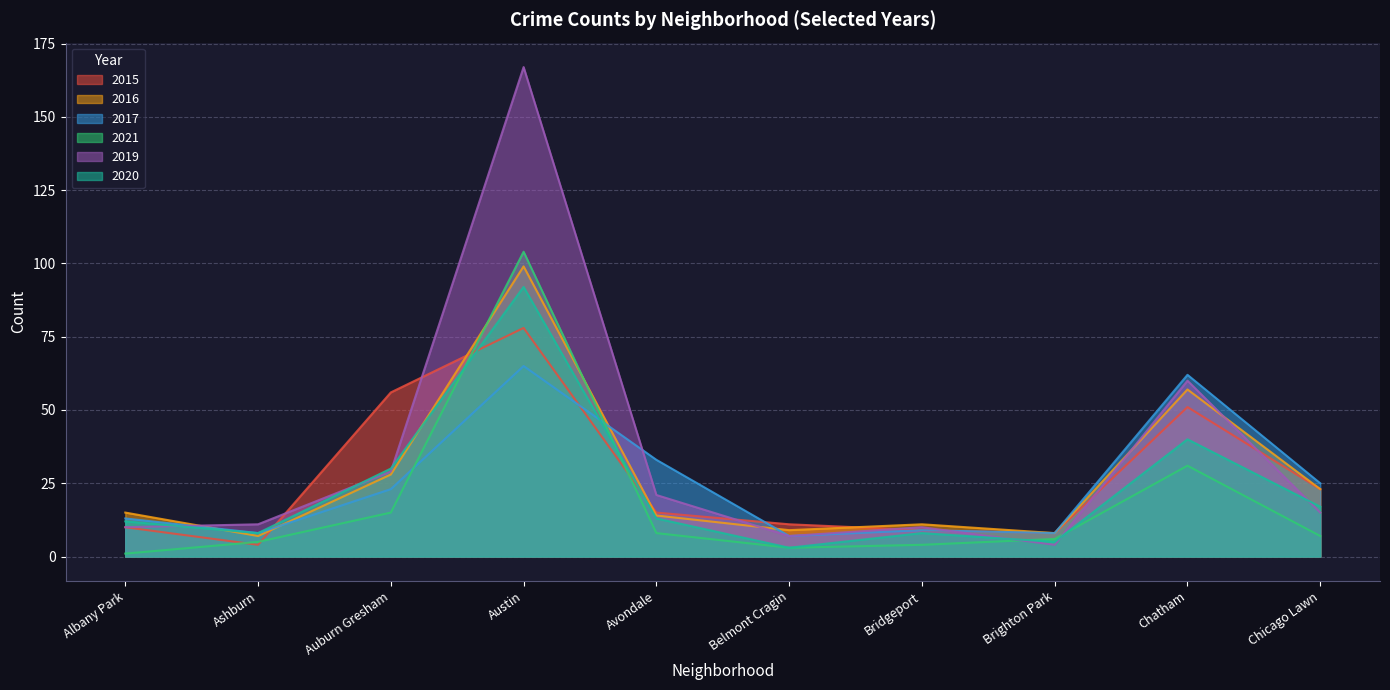

Reading right to left, what are all the values shown in this chart?

2015: Chicago Lawn=23	Chatham=51	Brighton Park=8	Bridgeport=9	Belmont Cragin=11	Avondale=15	Austin=78	Auburn Gresham=56	Ashburn=4	Albany Park=10
2016: Chicago Lawn=23	Chatham=57	Brighton Park=8	Bridgeport=11	Belmont Cragin=9	Avondale=14	Austin=99	Auburn Gresham=28	Ashburn=7	Albany Park=15
2017: Chicago Lawn=25	Chatham=62	Brighton Park=8	Bridgeport=9	Belmont Cragin=7	Avondale=33	Austin=65	Auburn Gresham=23	Ashburn=8	Albany Park=13
2021: Chicago Lawn=7	Chatham=31	Brighton Park=6	Bridgeport=4	Belmont Cragin=3	Avondale=8	Austin=104	Auburn Gresham=15	Ashburn=5	Albany Park=1
2019: Chicago Lawn=15	Chatham=60	Brighton Park=4	Bridgeport=10	Belmont Cragin=7	Avondale=21	Austin=167	Auburn Gresham=29	Ashburn=11	Albany Park=10
2020: Chicago Lawn=17	Chatham=40	Brighton Park=5	Bridgeport=8	Belmont Cragin=3	Avondale=13	Austin=92	Auburn Gresham=30	Ashburn=8	Albany Park=12